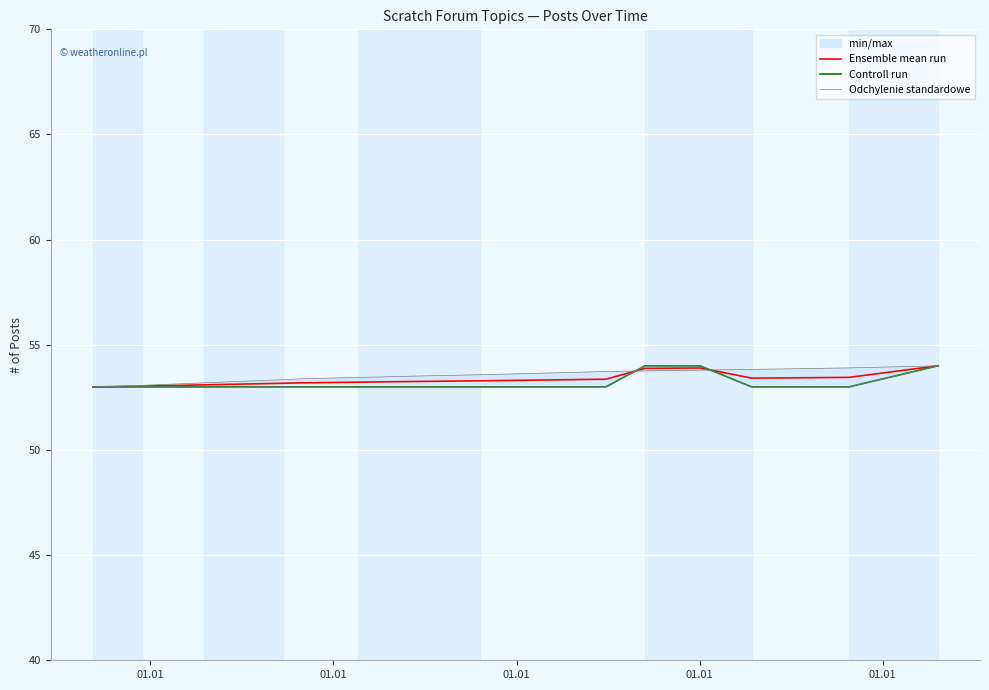

How many lines are shown in the chart?

3